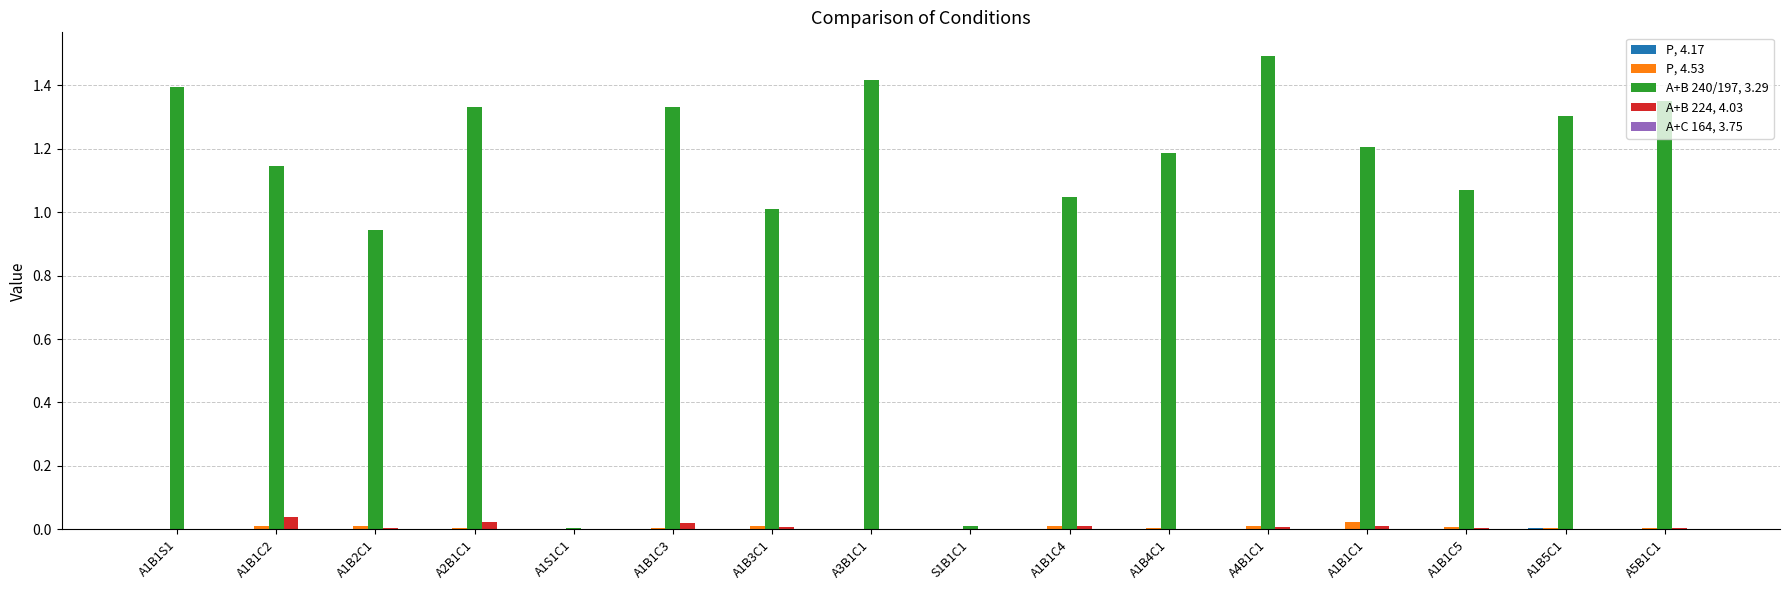

The A+B 224, 4.03 series shows 0.0 at A1B3C1. True or false?

True